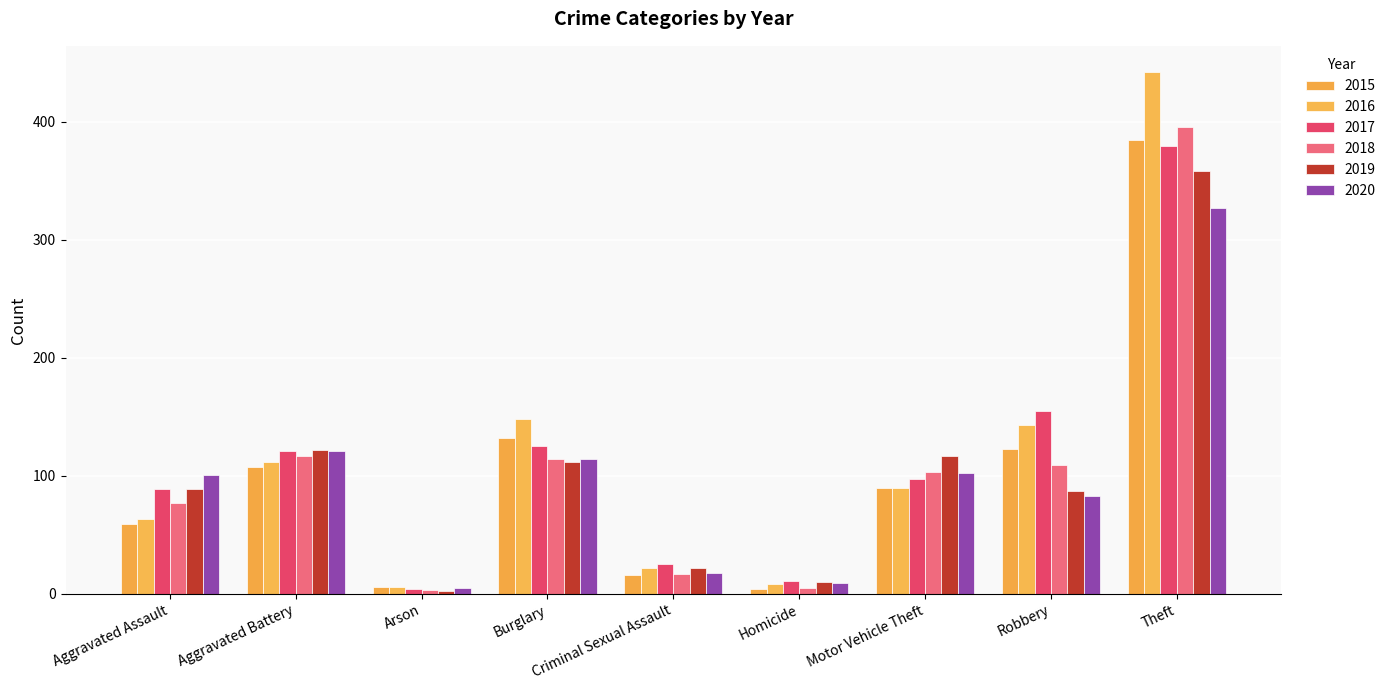

Which series has the widest spread of values?

2016